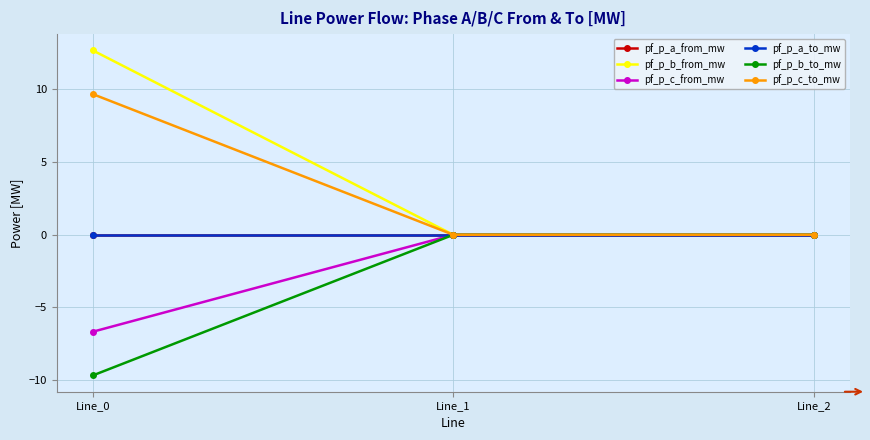

The value of pf_p_c_from_mw at Line_0 is -1.7. True or false?

False